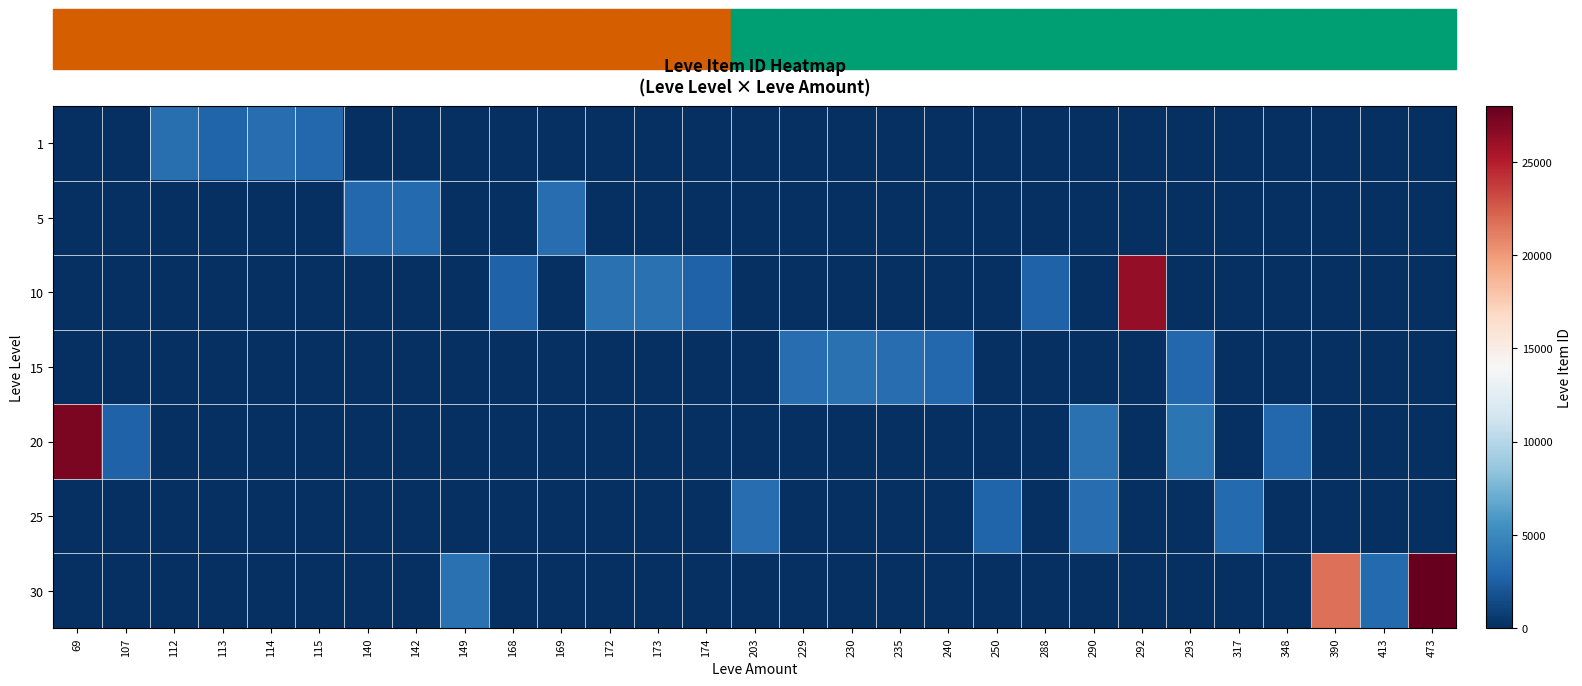

Which series has the largest range (max minus min)?

30